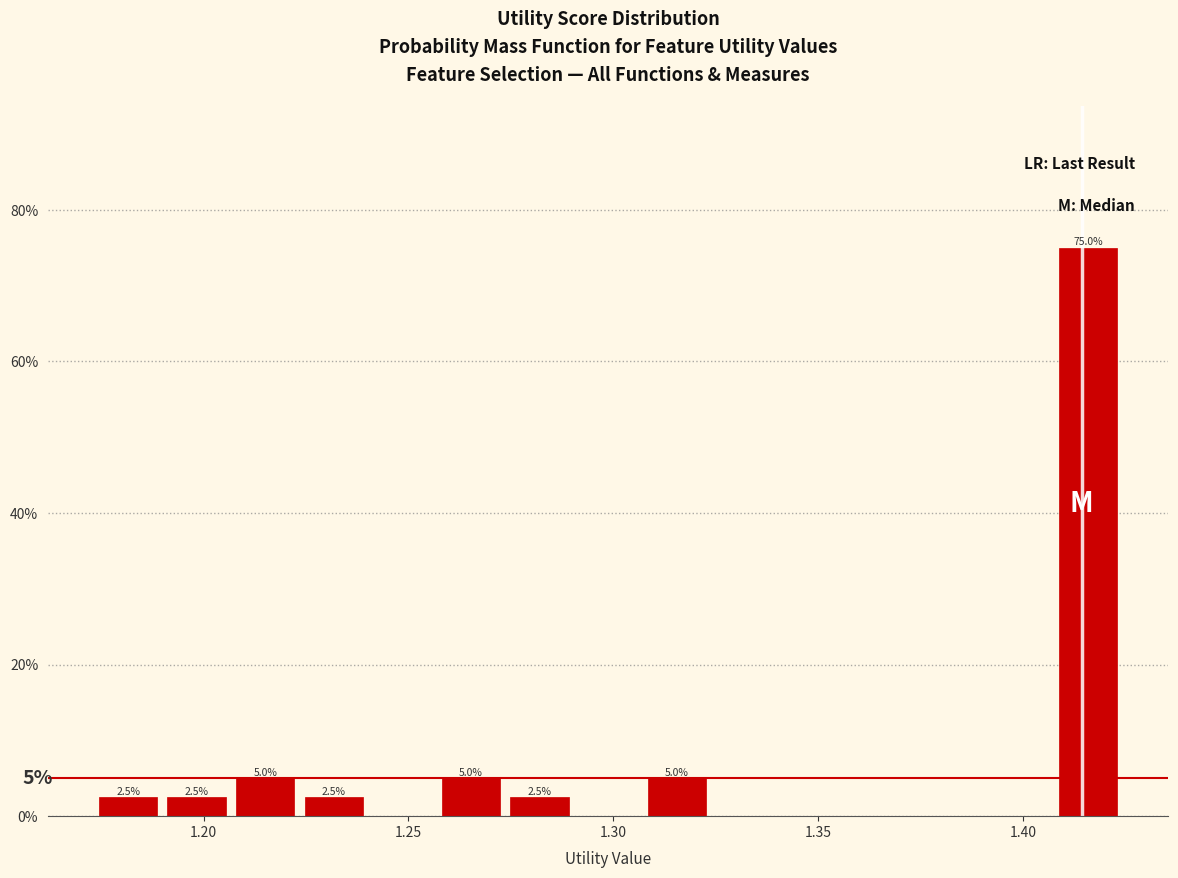

Around what value on the x-axis is the tallest bar? Give the approximate position of its centre, as read against the axis.

1.415